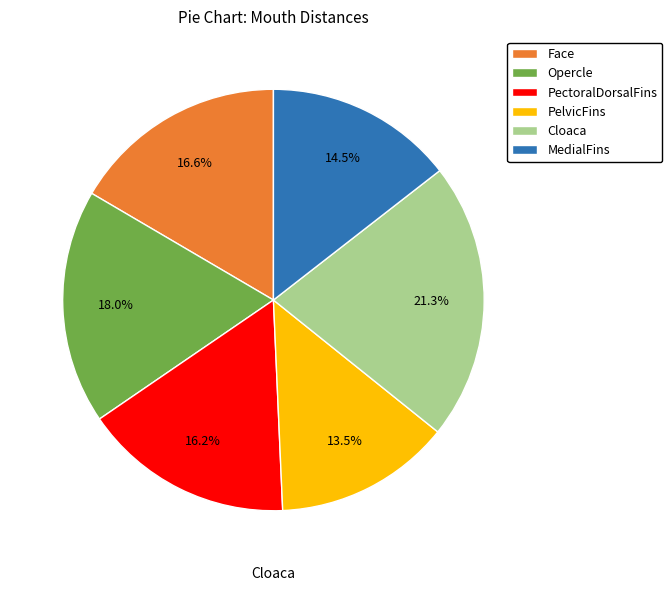

Which slice is the smallest?

PelvicFins